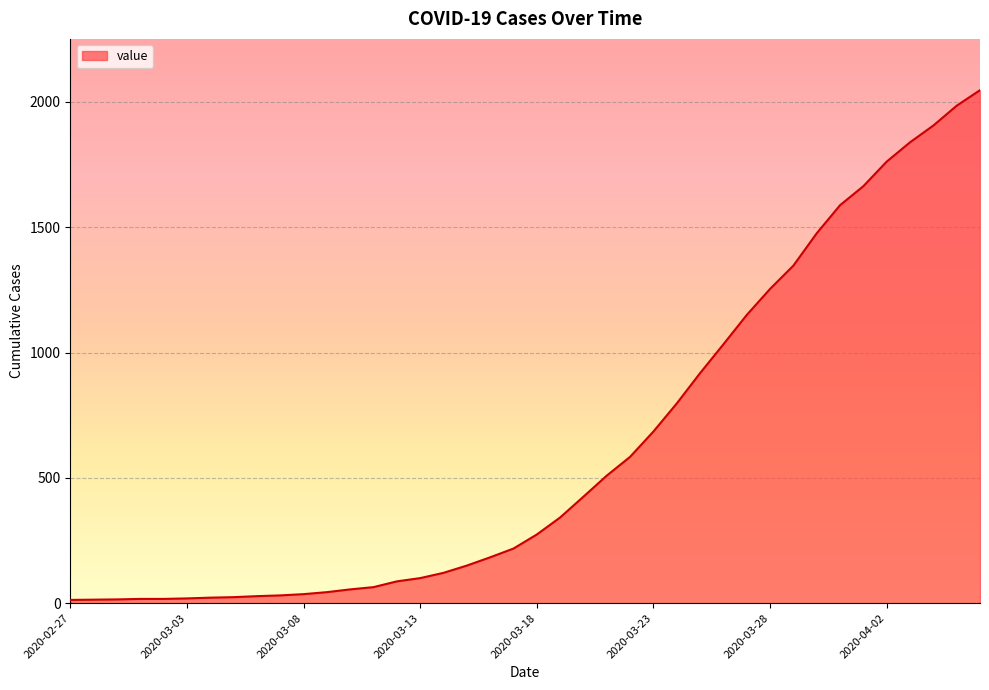

What is the maximum value shown in the chart?

2047